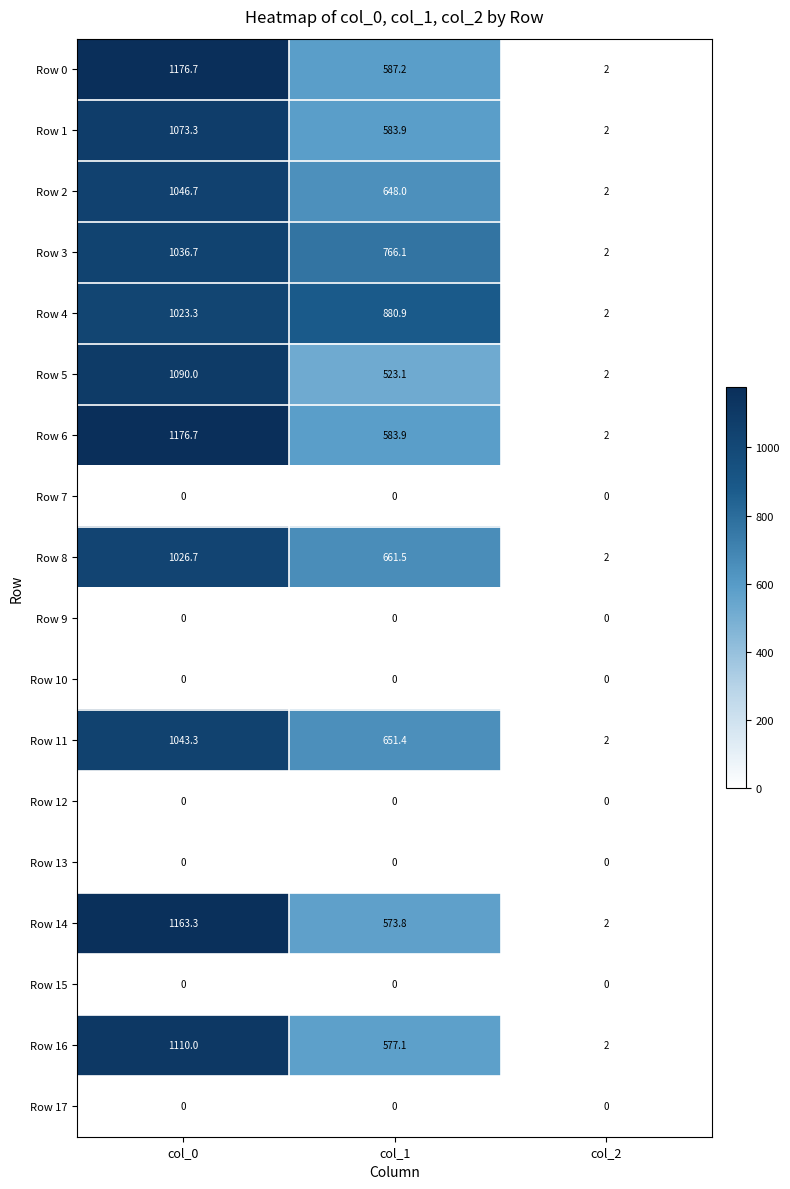

Between col_1 and col_2, which series saw the biggest shift?

Row 4